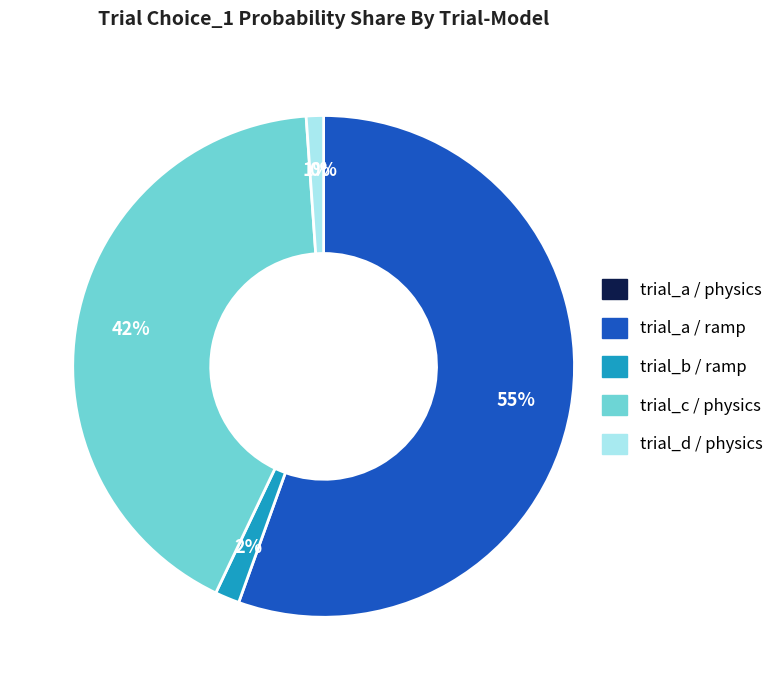

To the nearest percent, what is the average slice percentage?

20%